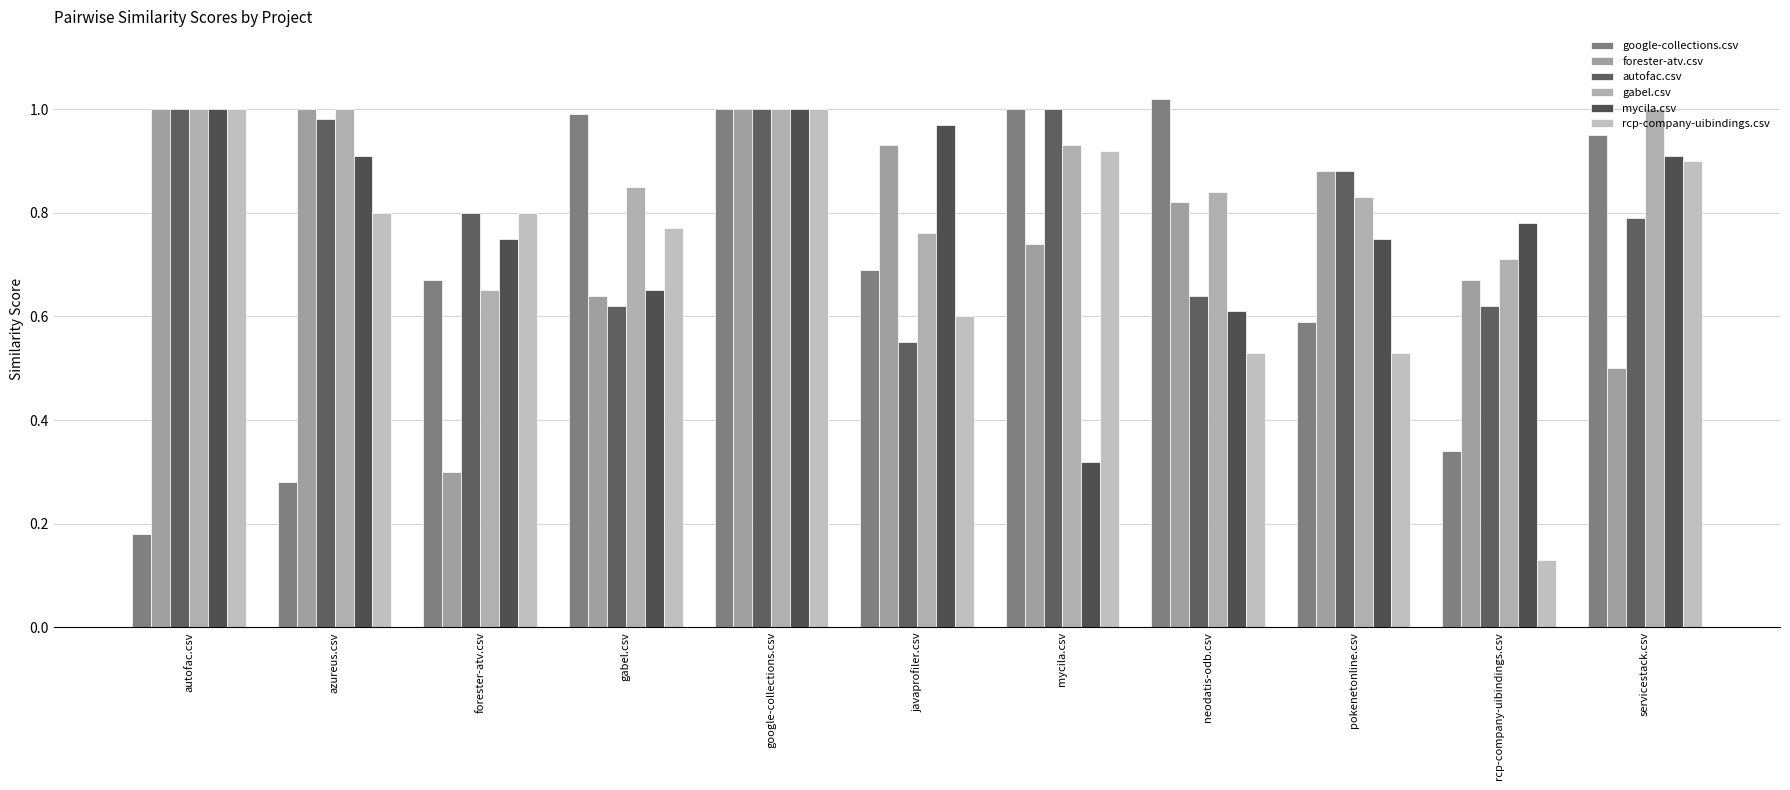

Are the bars grouped side by side (vs. stacked)?

Yes